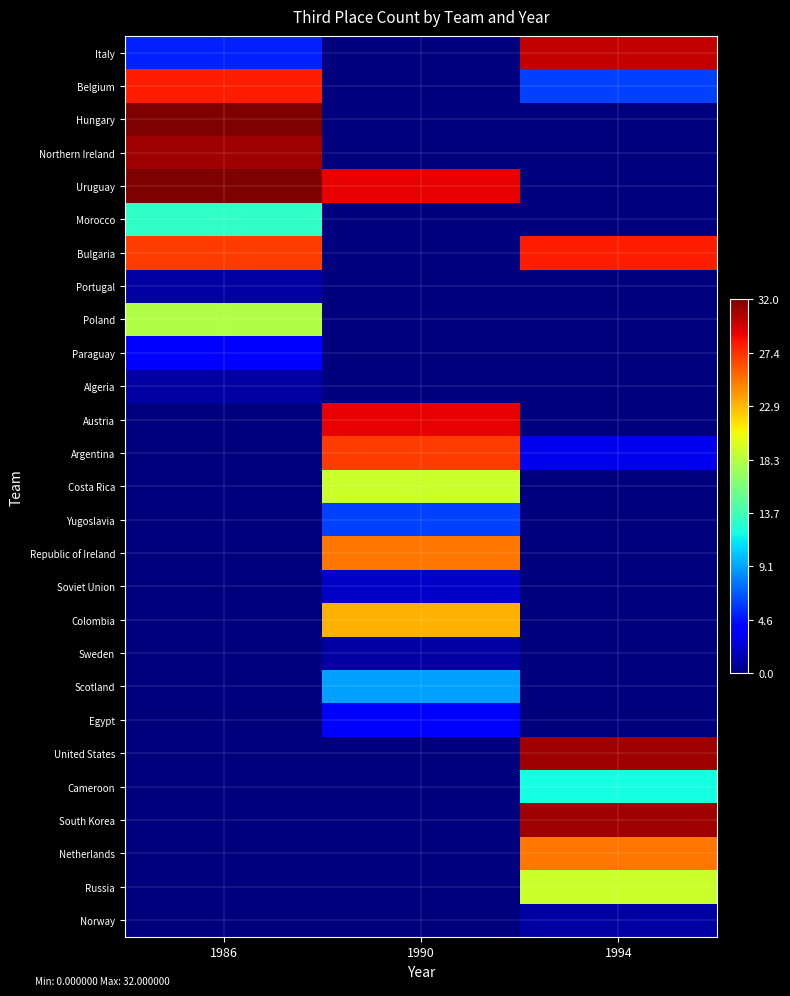

Reading left to right, extract all data points from this chart.

Italy: 1986=5	1990=0	1994=30
Belgium: 1986=28	1990=0	1994=6
Hungary: 1986=32	1990=0	1994=0
Northern Ireland: 1986=31	1990=0	1994=0
Uruguay: 1986=32	1990=29	1994=0
Morocco: 1986=13	1990=0	1994=0
Bulgaria: 1986=27	1990=0	1994=28
Portugal: 1986=1	1990=0	1994=0
Poland: 1986=18	1990=0	1994=0
Paraguay: 1986=4	1990=0	1994=0
Algeria: 1986=1	1990=0	1994=0
Austria: 1986=0	1990=29	1994=0
Argentina: 1986=0	1990=27	1994=3
Costa Rica: 1986=0	1990=19	1994=0
Yugoslavia: 1986=0	1990=6	1994=0
Republic of Ireland: 1986=0	1990=25	1994=0
Soviet Union: 1986=0	1990=2	1994=0
Colombia: 1986=0	1990=23	1994=0
Sweden: 1986=0	1990=1	1994=0
Scotland: 1986=0	1990=9	1994=0
Egypt: 1986=0	1990=4	1994=0
United States: 1986=0	1990=0	1994=31
Cameroon: 1986=0	1990=0	1994=12
South Korea: 1986=0	1990=0	1994=31
Netherlands: 1986=0	1990=0	1994=25
Russia: 1986=0	1990=0	1994=19
Norway: 1986=0	1990=0	1994=1